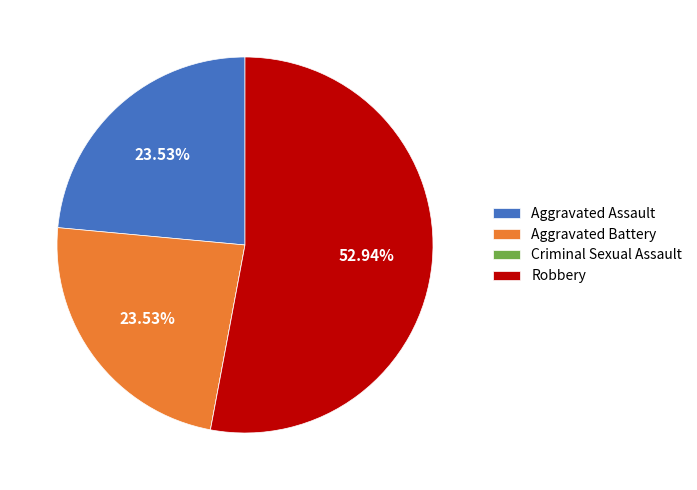

To the nearest percent, what is the average slice percentage?

25%